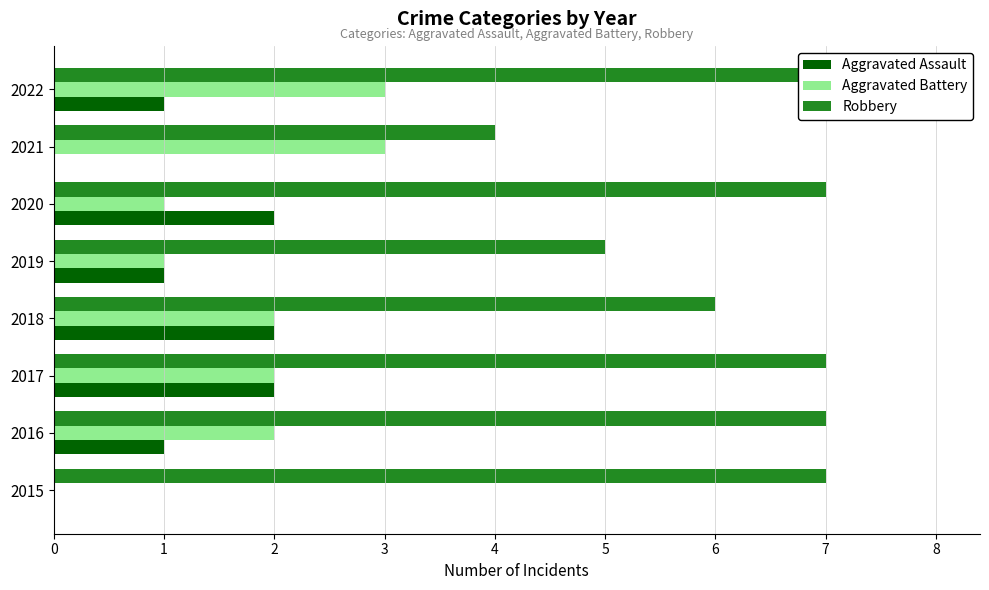

What is the value of the Aggravated Assault bar at the 2nd from the left?

1